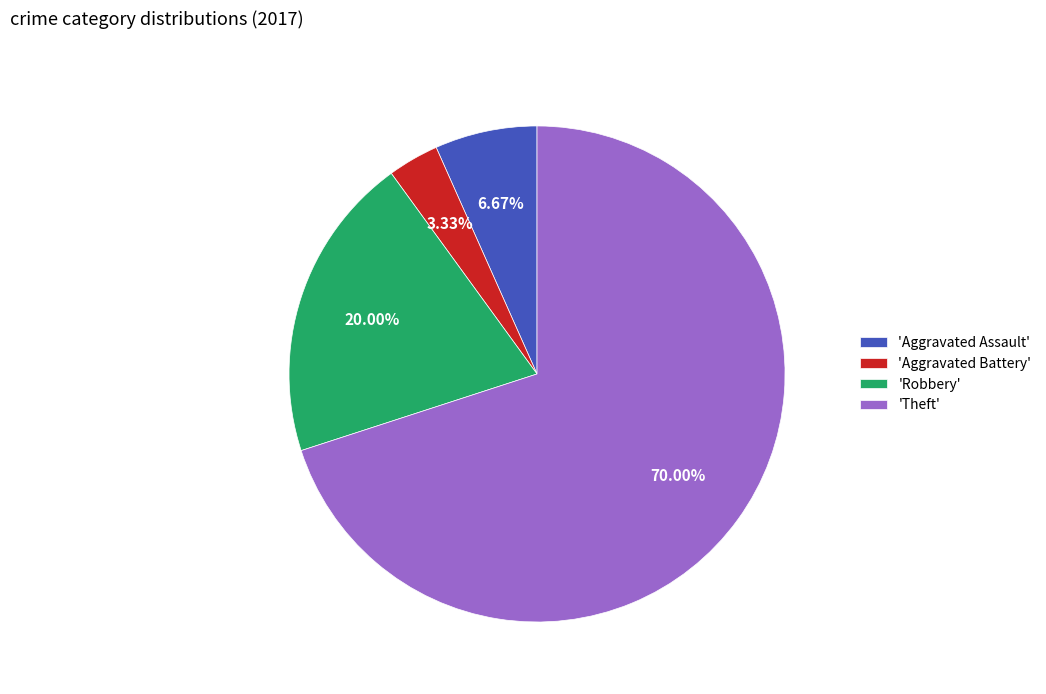

Does any single category account for the majority?

Yes